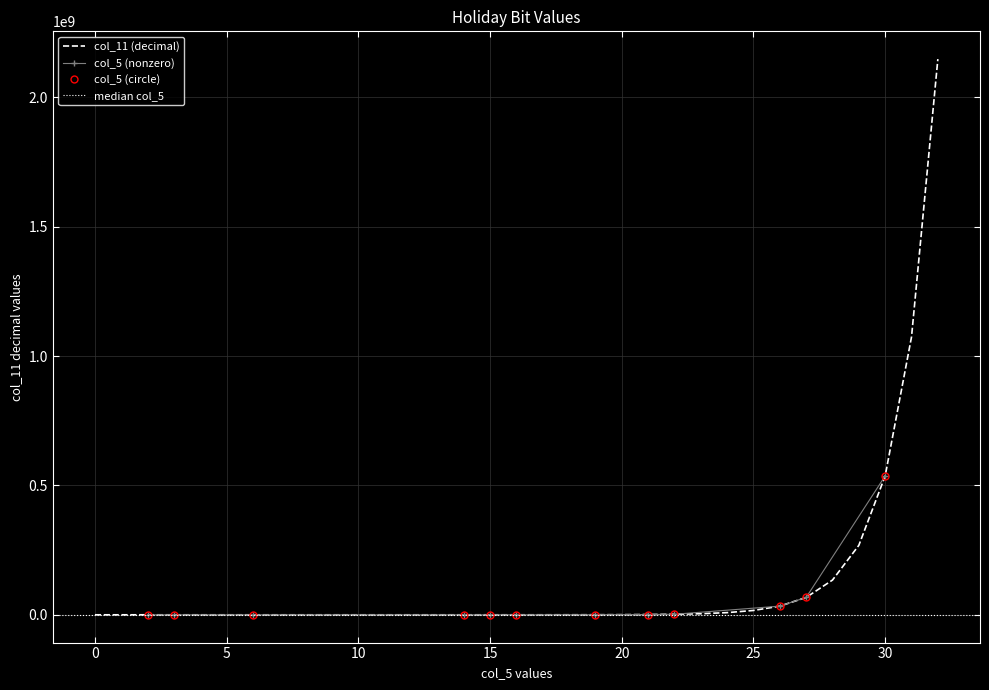

The value at Nov 4th Thu is 87599764. True or false?

False